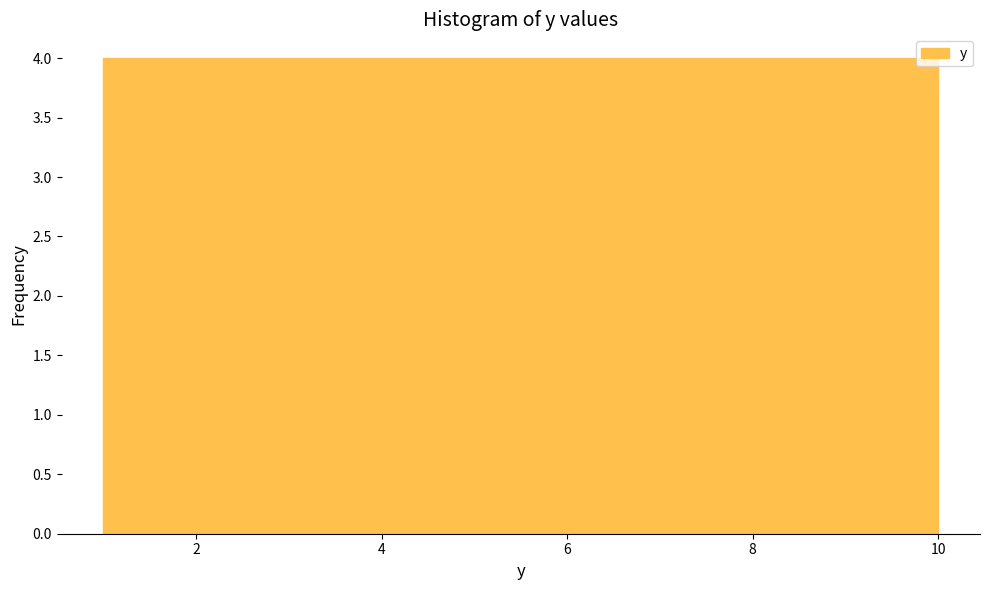

Reading left to right, transcribe this chart: for each bar, give the range it covers on the x-axis and its height. Neither the bar edges nor the heights are printed on the chart, so give them approximately, as read against the axes.

1.0 to 1.9: 4
1.9 to 2.8: 4
2.8 to 3.7: 4
3.7 to 4.6: 4
4.6 to 5.5: 4
5.5 to 6.4: 4
6.4 to 7.3: 4
7.3 to 8.2: 4
8.2 to 9.1: 4
9.1 to 10.0: 4